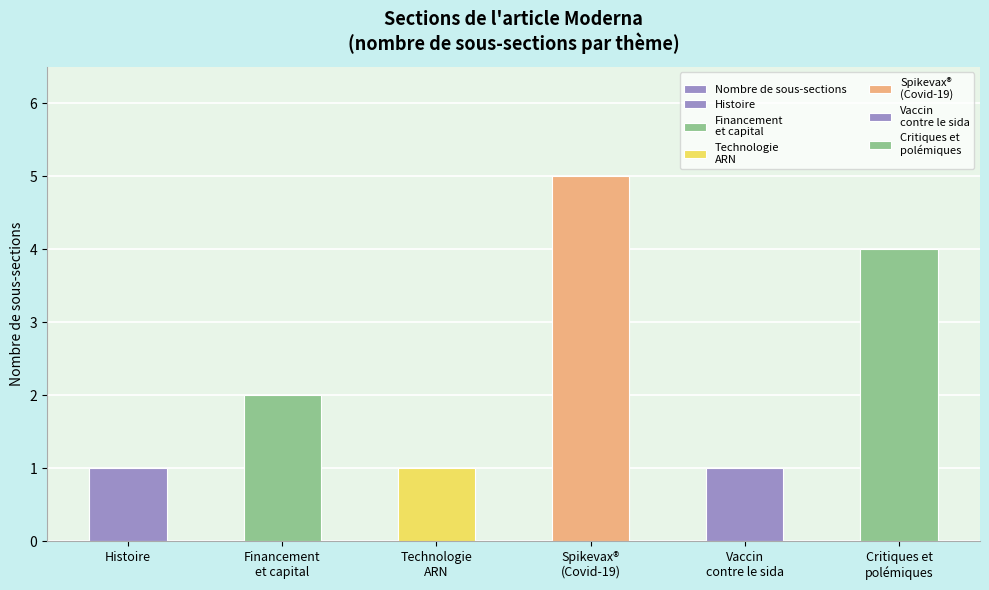

Reading left to right, transcribe all the data shown in this chart.

Histoire=1	Financement
et capital=2	Technologie
ARN=1	Spikevax®
(Covid-19)=5	Vaccin
contre le sida=1	Critiques et
polémiques=4